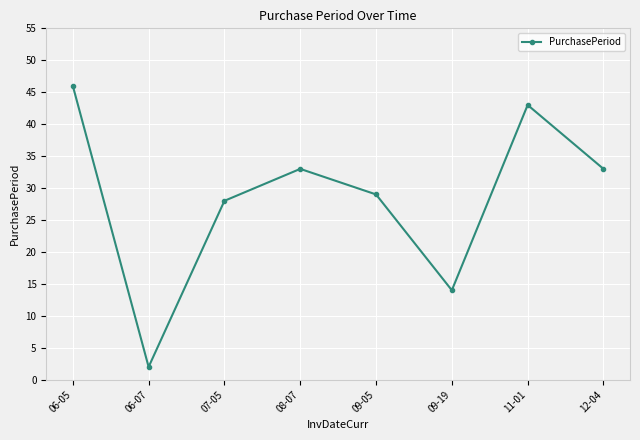

Does the chart have visible grid lines?

Yes